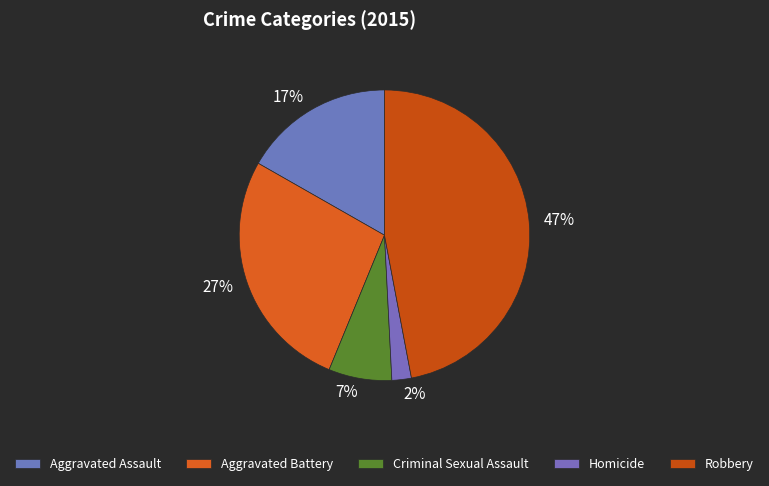

Is it true that Criminal Sexual Assault is 7% of the pie?

True